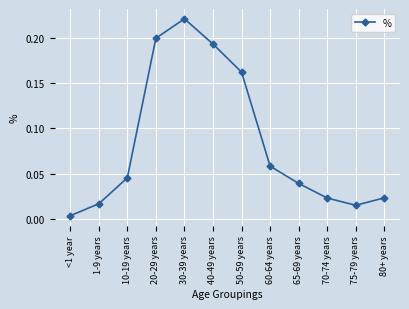

True or false: the data shows 0.2 at 50-59 years.

True